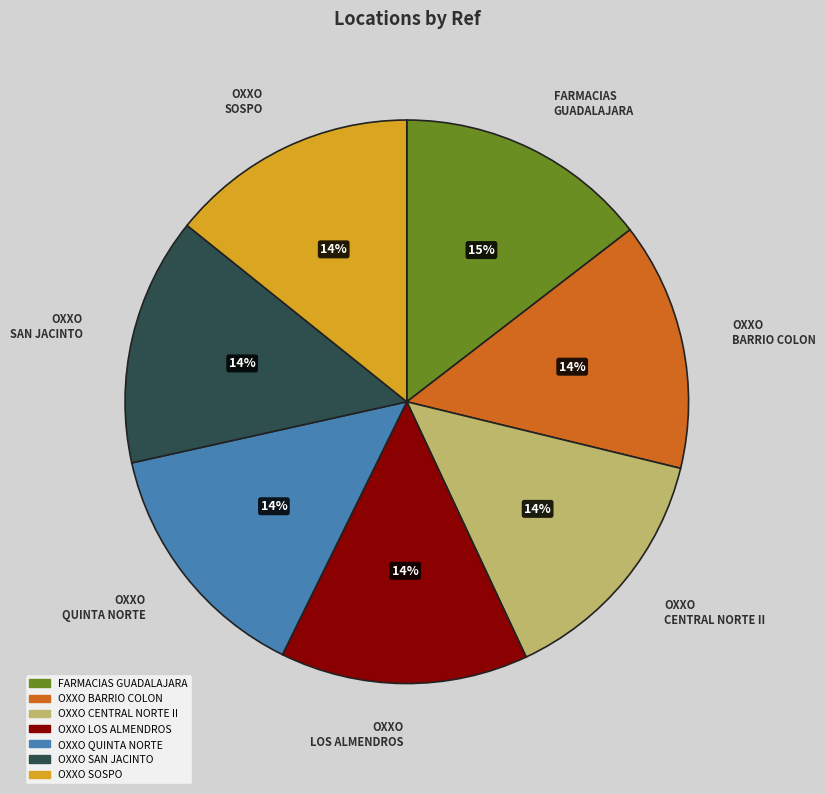

To the nearest percent, what is the average slice percentage?

14%